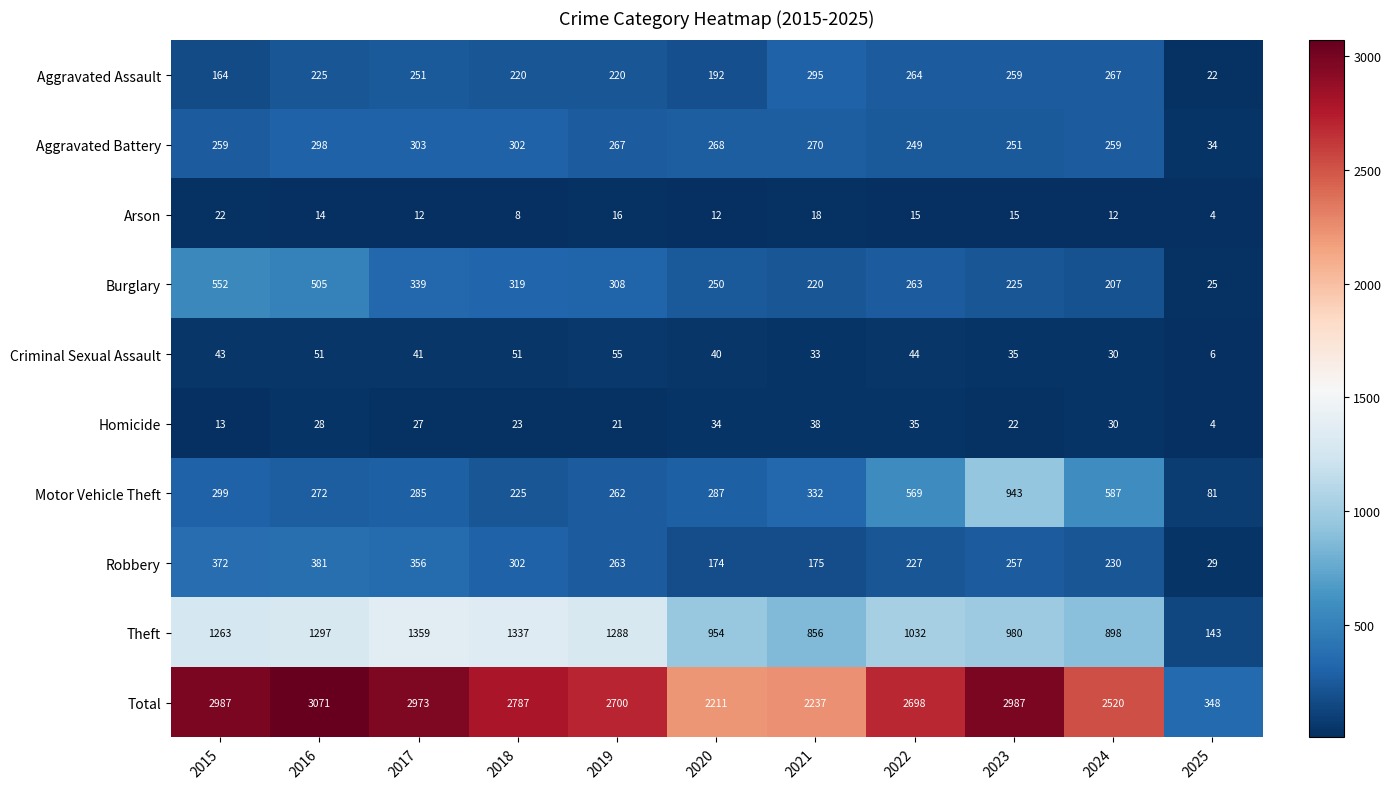

How many series are shown in this chart?

10